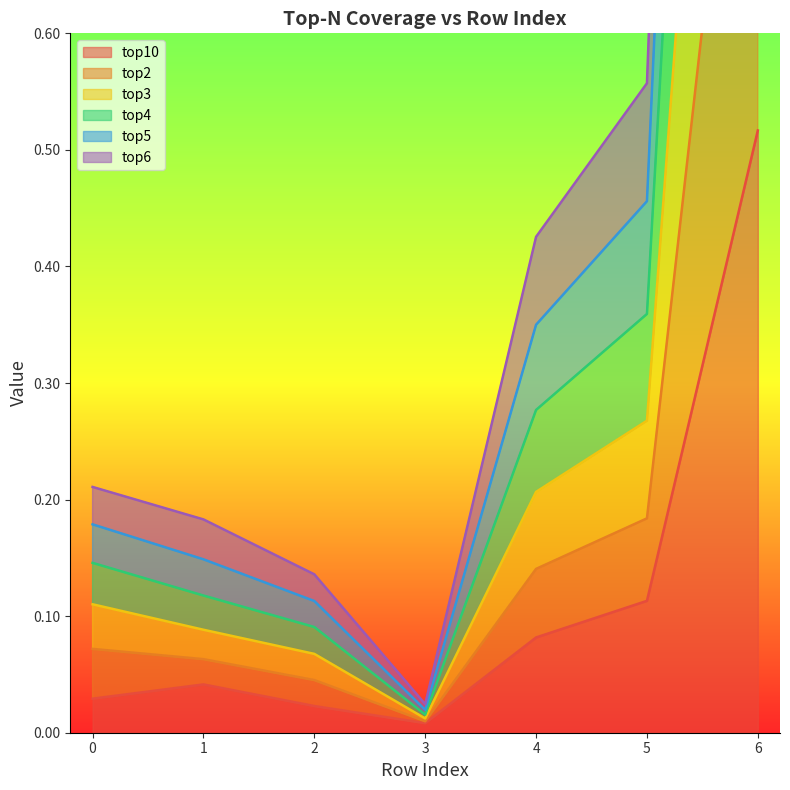

At which label is top10 closest to 0?

3